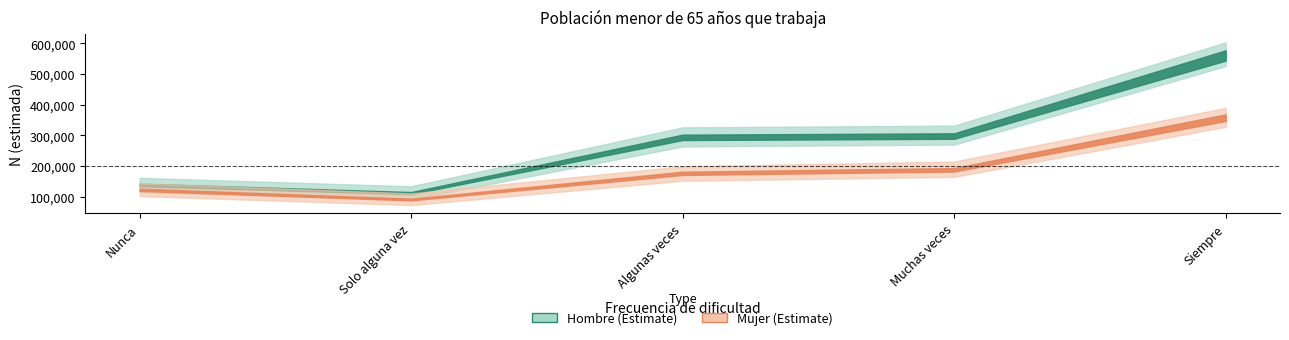

Read the Mujer_lim_inf value at Algunas veces.

152189